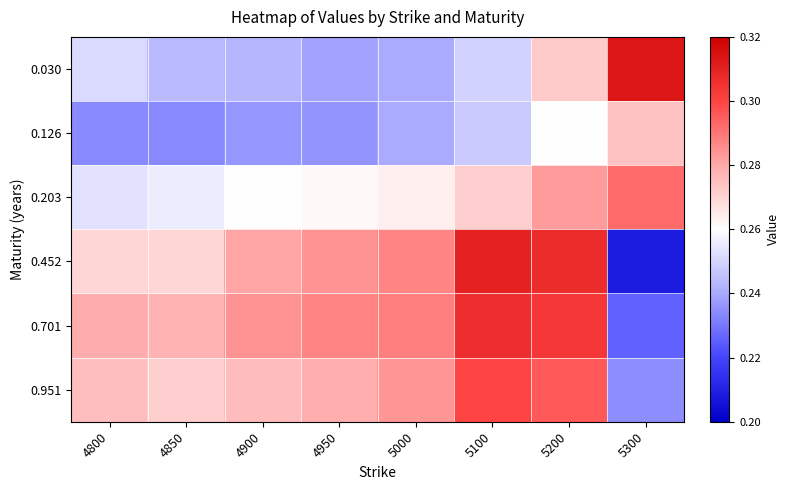

Reading left to right, list all the values displayed in this chart.

0.030: 4800=0.3	4850=0.2	4900=0.2	4950=0.2	5000=0.2	5100=0.2	5200=0.3	5300=0.3
0.126: 4800=0.2	4850=0.2	4900=0.2	4950=0.2	5000=0.2	5100=0.2	5200=0.3	5300=0.3
0.203: 4800=0.3	4850=0.3	4900=0.3	4950=0.3	5000=0.3	5100=0.3	5200=0.3	5300=0.3
0.452: 4800=0.3	4850=0.3	4900=0.3	4950=0.3	5000=0.3	5100=0.3	5200=0.3	5300=0.2
0.701: 4800=0.3	4850=0.3	4900=0.3	4950=0.3	5000=0.3	5100=0.3	5200=0.3	5300=0.2
0.951: 4800=0.3	4850=0.3	4900=0.3	4950=0.3	5000=0.3	5100=0.3	5200=0.3	5300=0.2